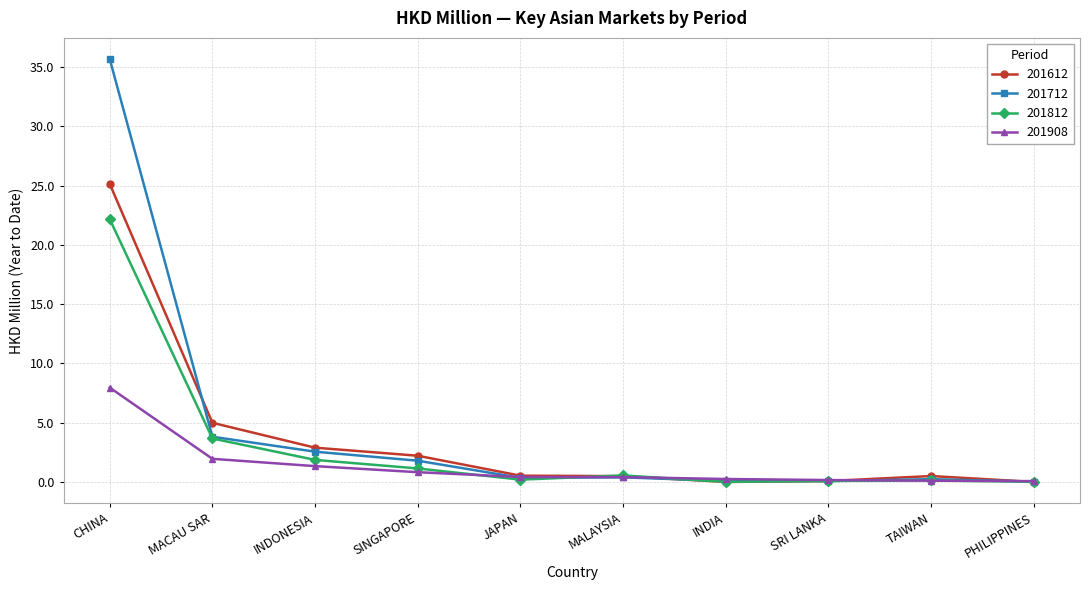

At which category does 201812 reach its first local peak?

MALAYSIA